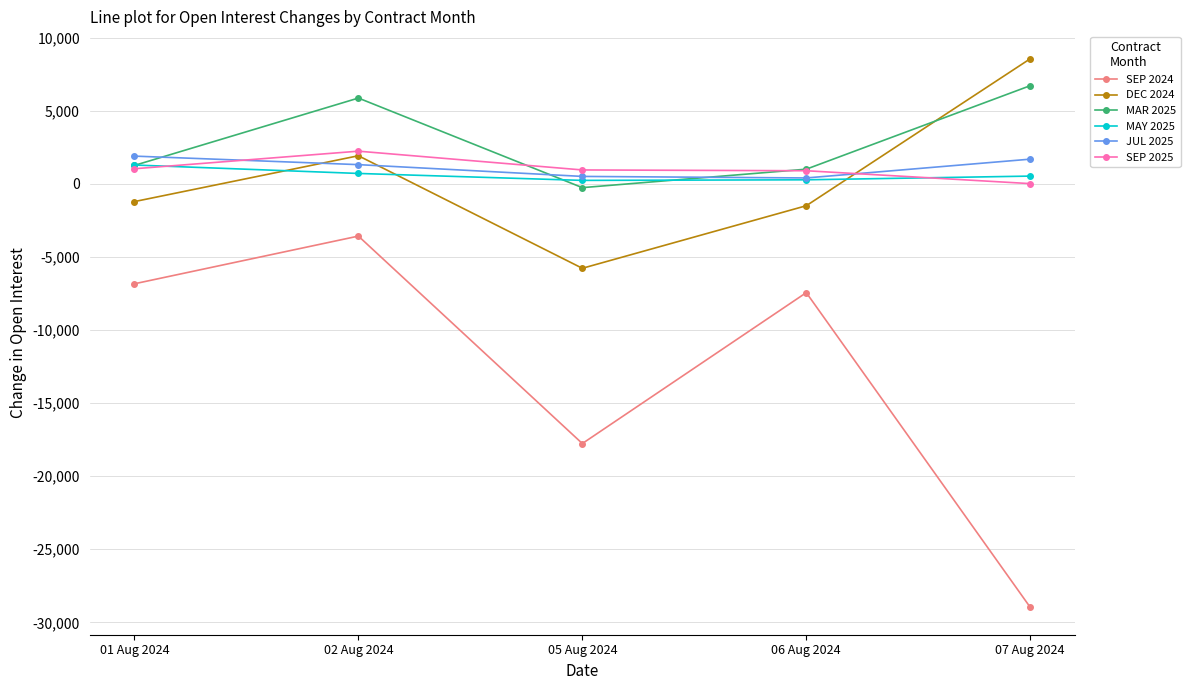

What is the value of the SEP 2024 point at the 2nd from the left?

-3572